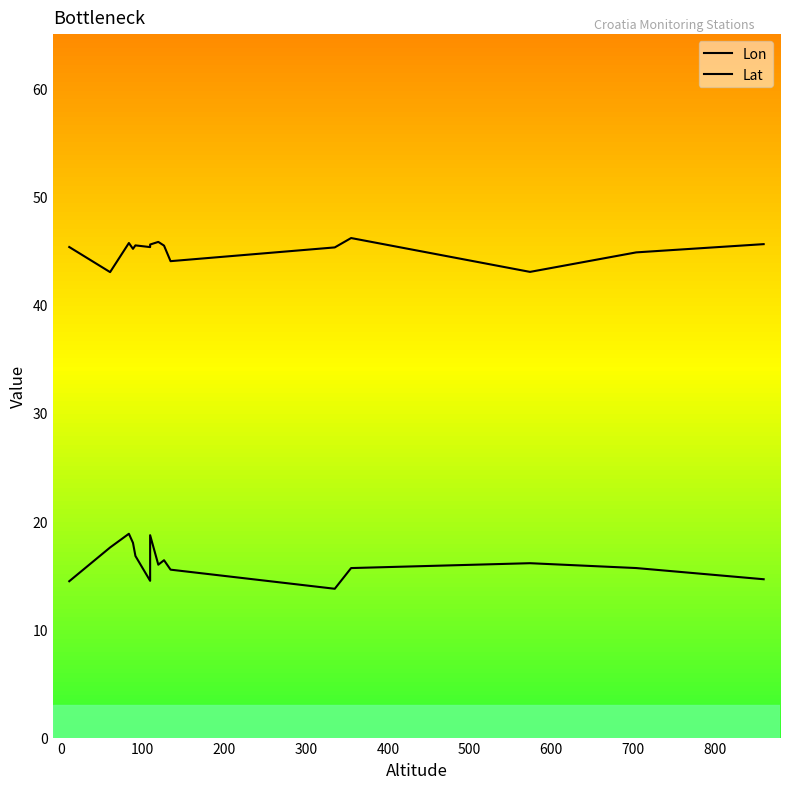

Reading left to right, list all the values displayed in this chart.

Lon: 14.4	17.6	18.8	18.0	16.8	14.5	18.7	16.0	16.4	15.5	13.8	15.7	16.1	15.7	14.6
Lat: 45.3	43.0	45.7	45.2	45.5	45.3	45.6	45.8	45.5	44.0	45.3	46.2	43.0	44.8	45.6